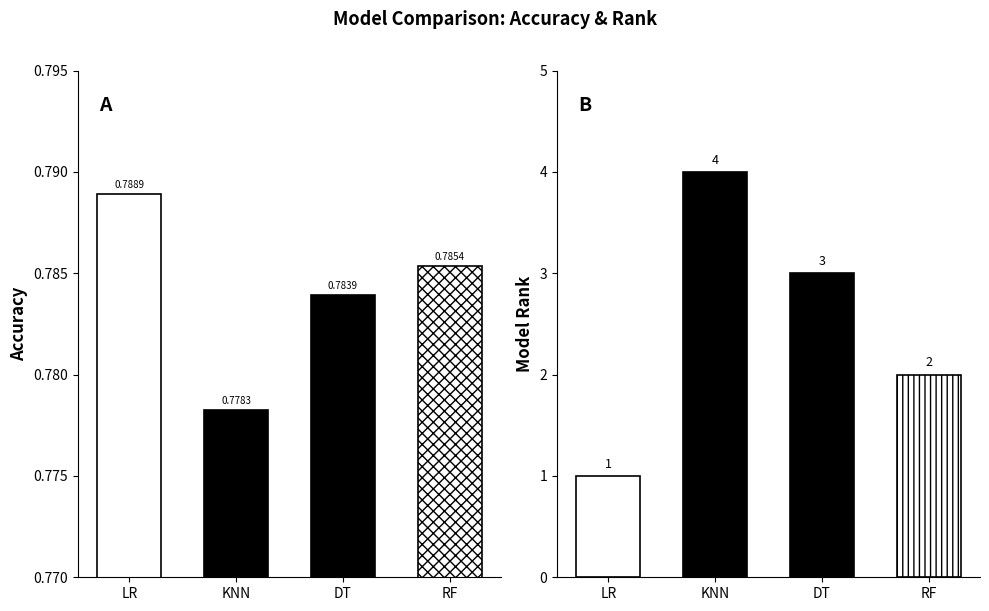

True or false: Model_Rank has a value of 1.0 at LogisticRegression.

True